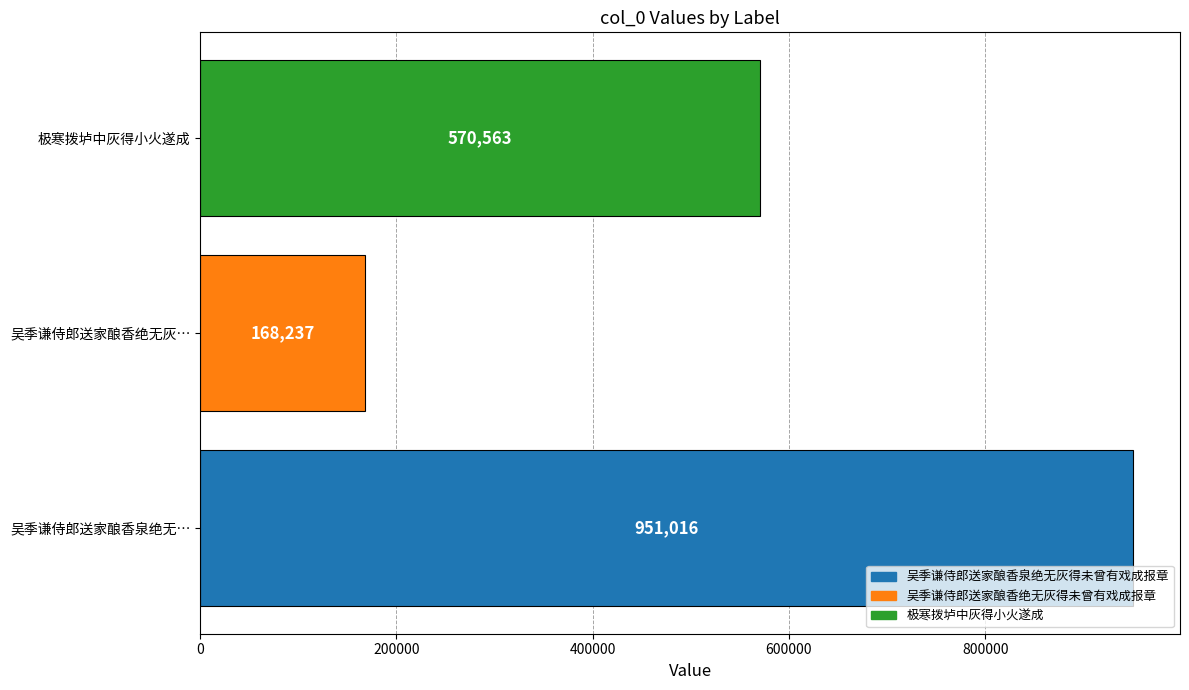

How many bars are there in total?

3